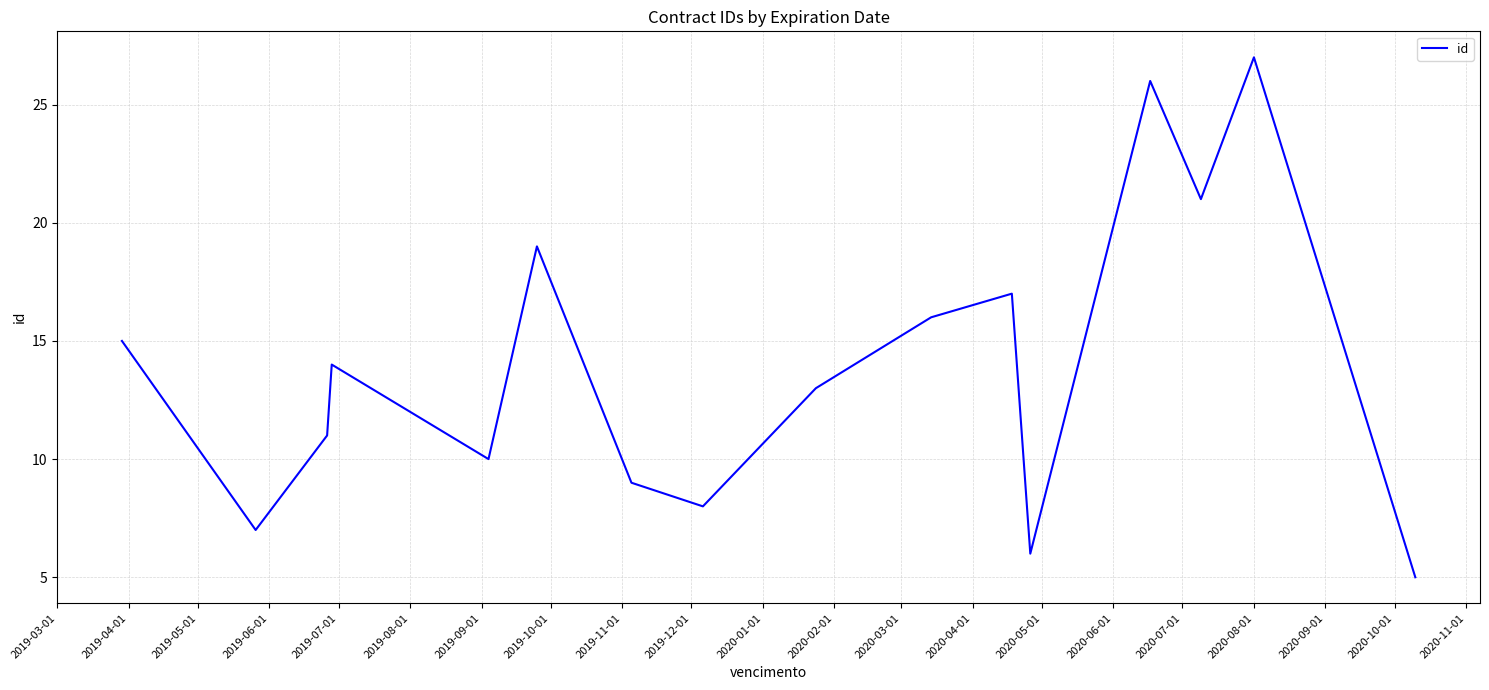

What is the smallest value displayed?

5